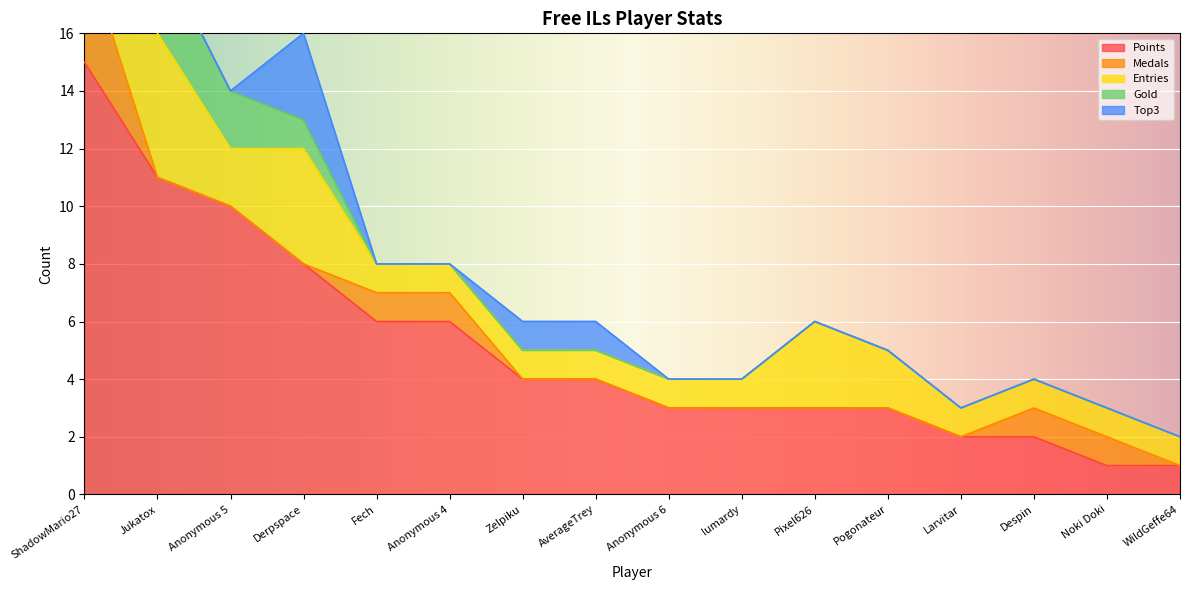

How many categories are shown in the chart?

16